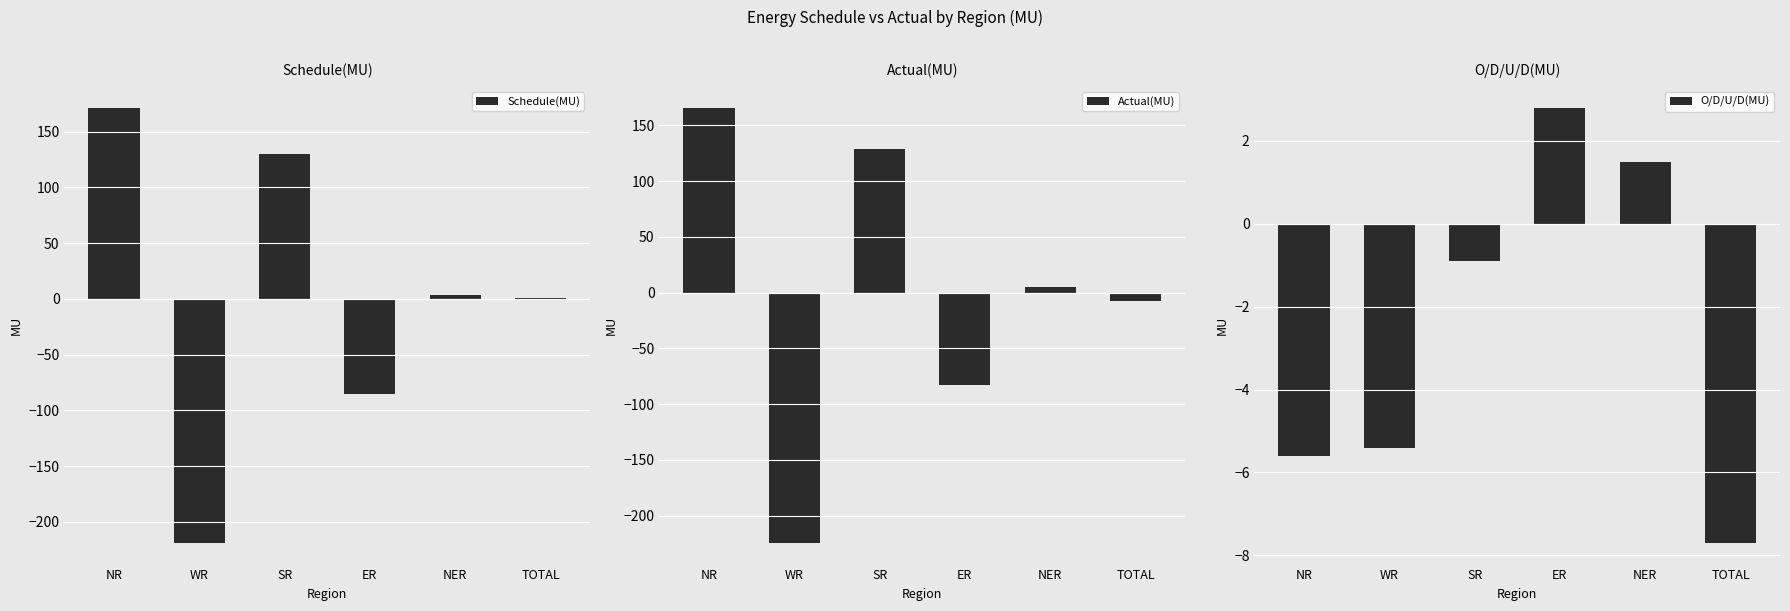

What is the total value across all series at SR?

258.0